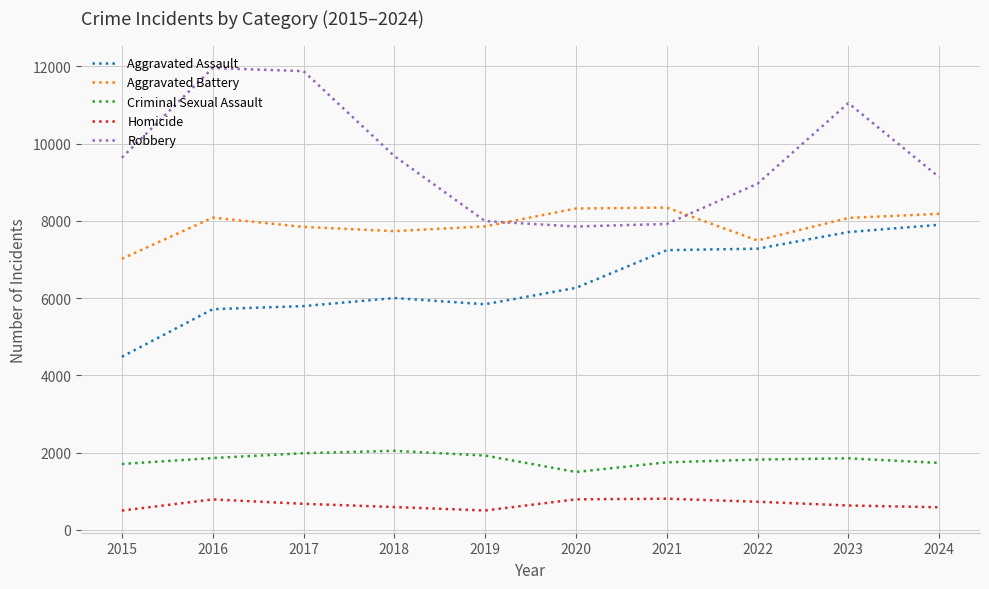

The value of Criminal Sexual Assault at 2018 is 2044. True or false?

True